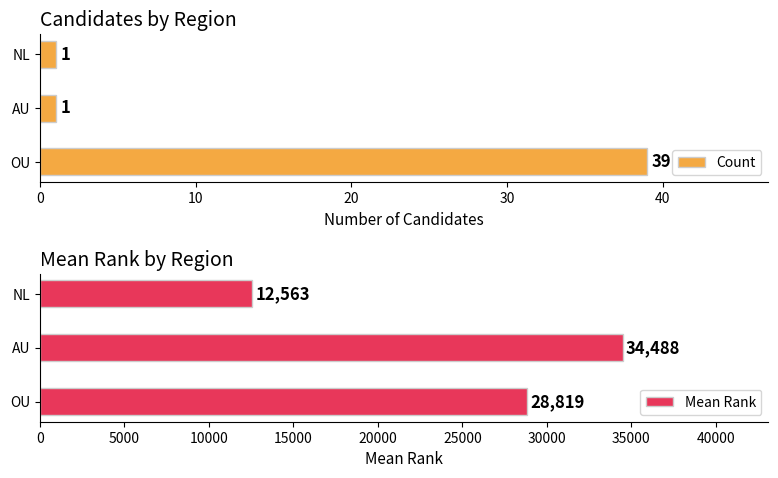

Reading left to right, what are all the values shown in this chart?

Count: 39.0	1.0	1.0
Mean Rank: 28818.6	34488.0	12563.0